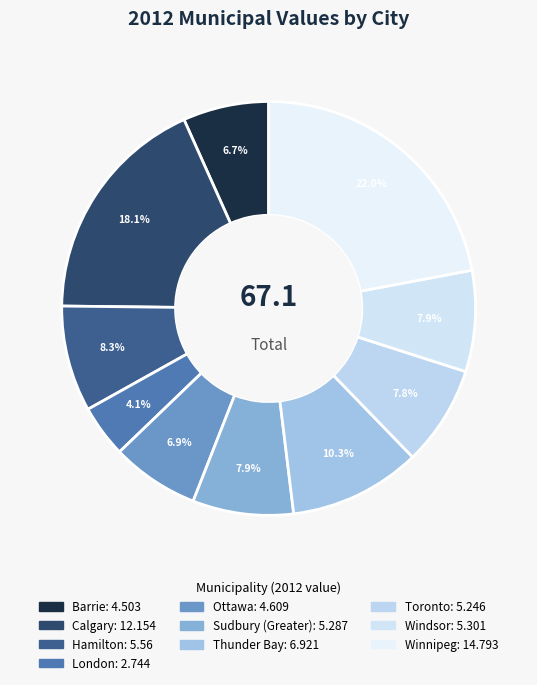

To the nearest percent, what is the average slice percentage?

10%